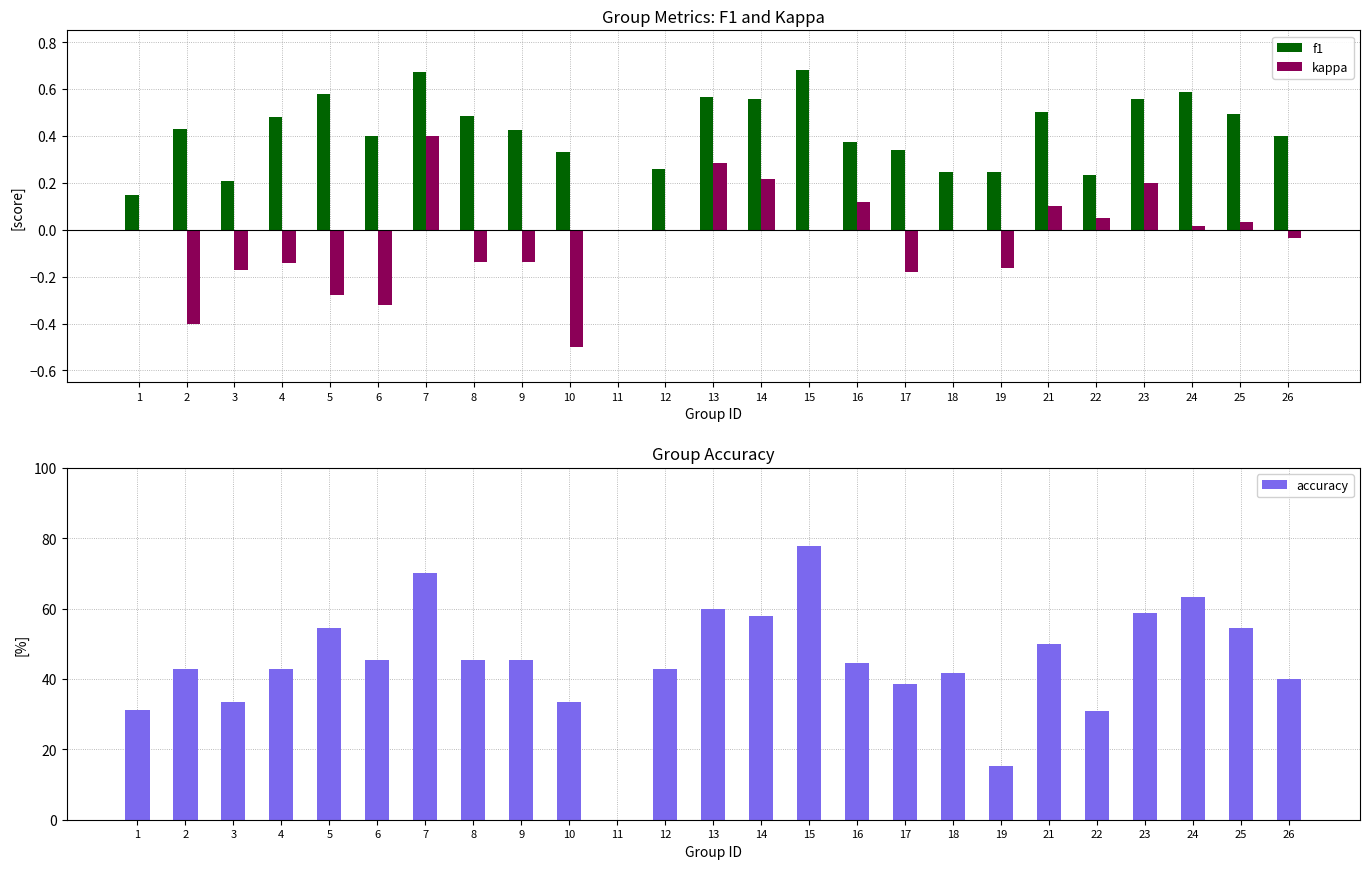

Which label corresponds to the smallest value in the chart?

10